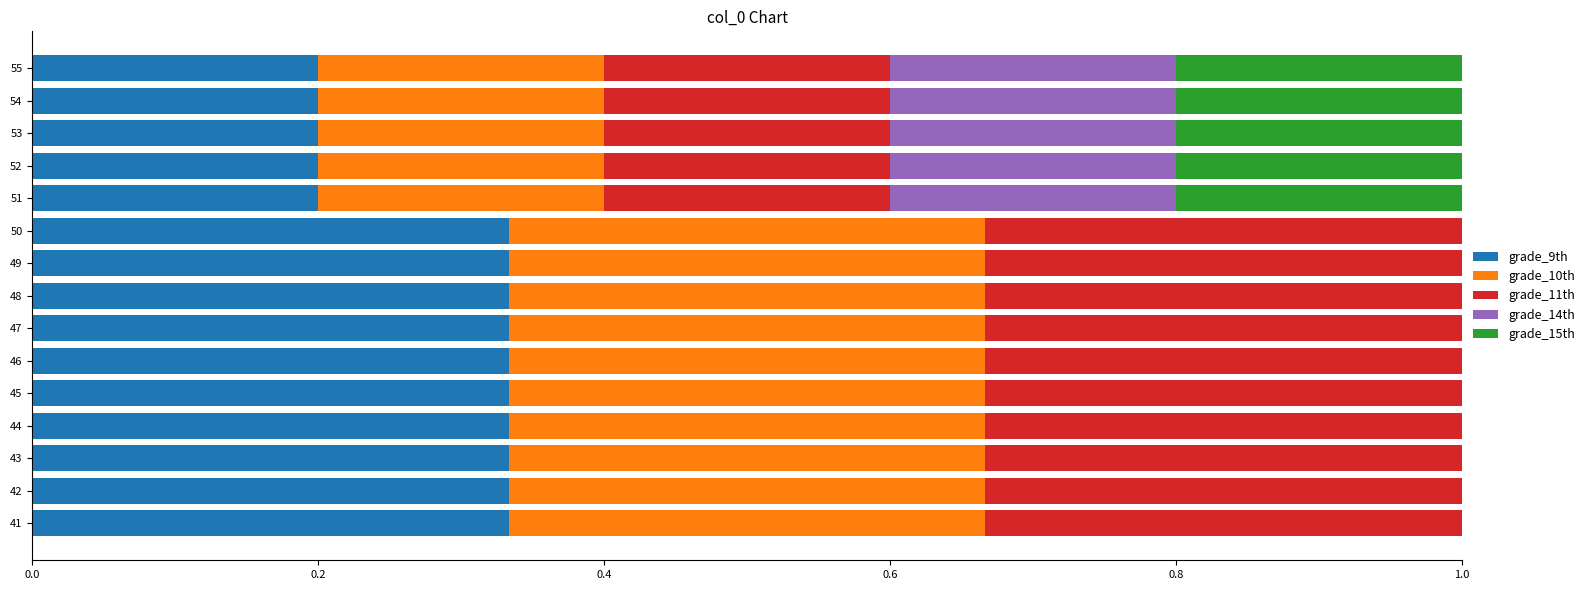

What are all the series names shown in the legend?

grade_9th, grade_10th, grade_11th, grade_14th, grade_15th